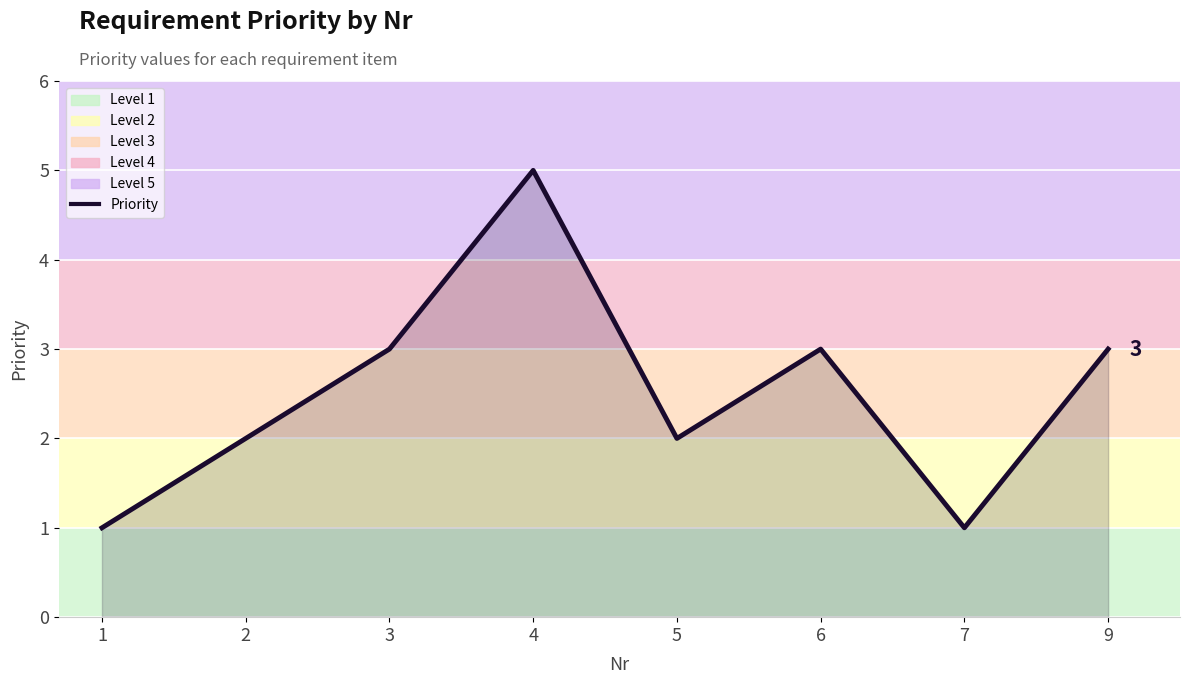

What is the change in value from 1 to 3?

+2